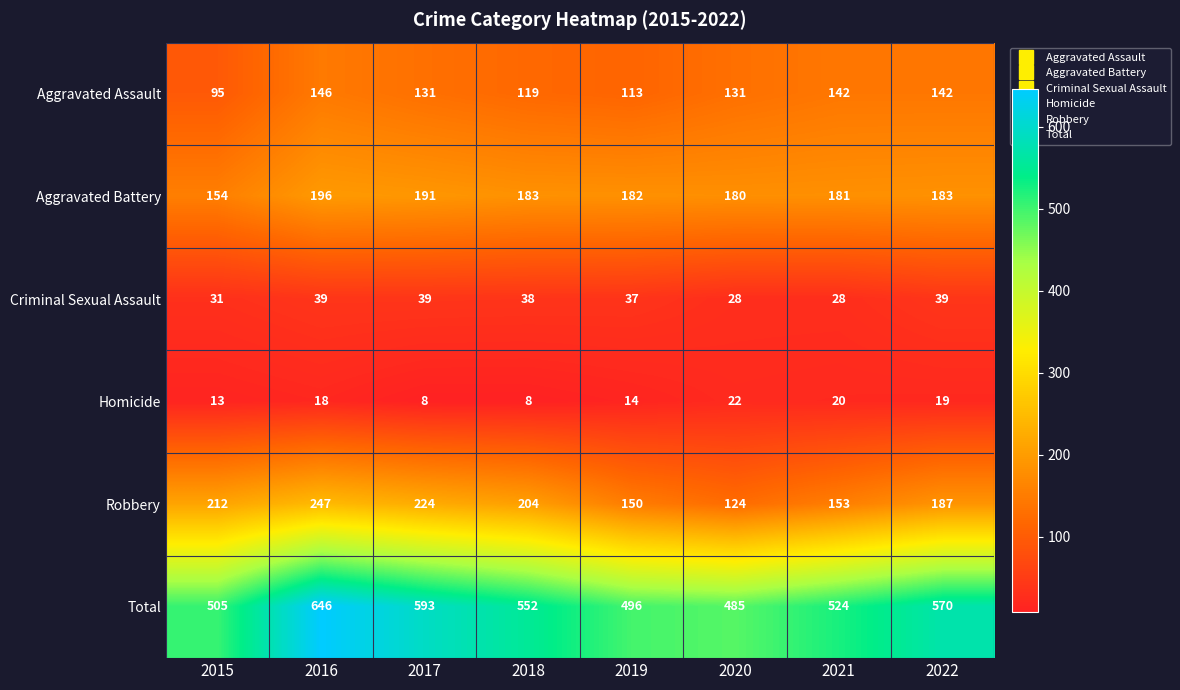

At which category is the sum across all series the highest?

2016